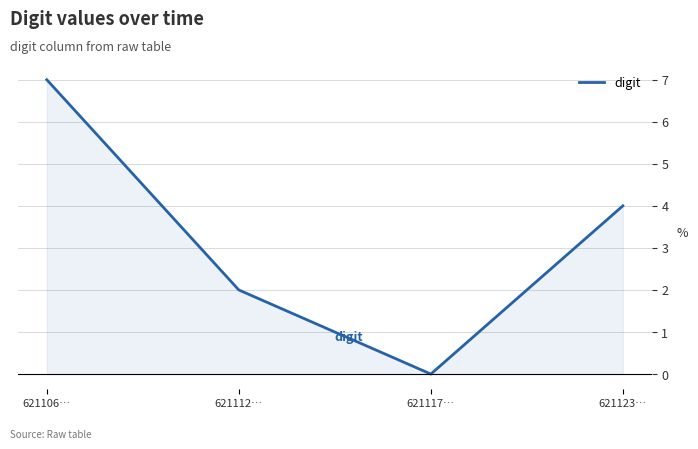

Reading left to right, what are all the values shown in this chart?

7	2	0	4